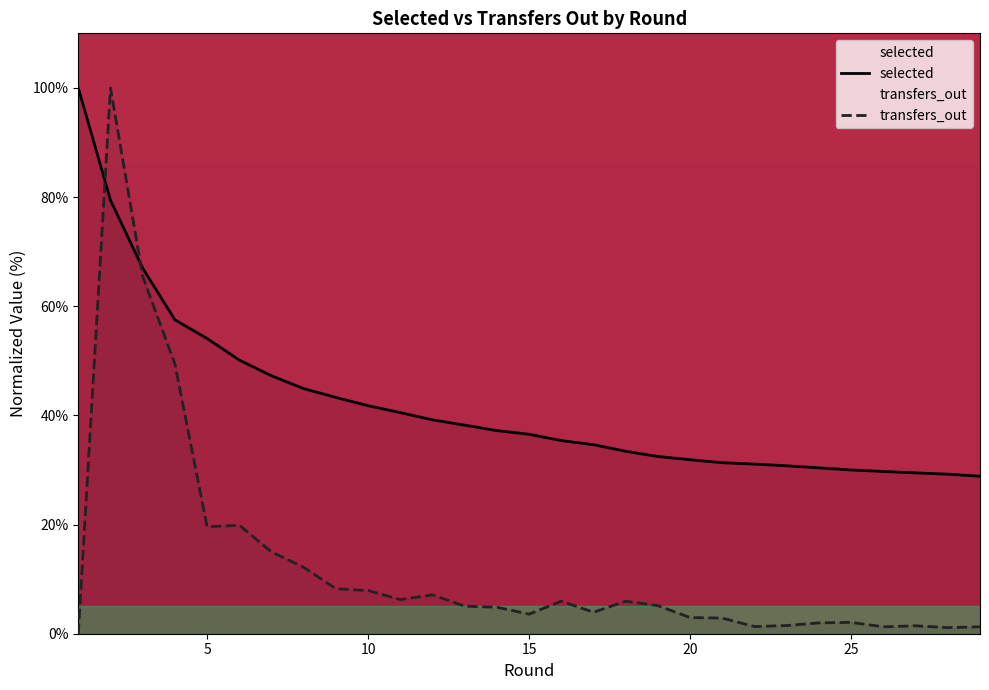

How many data points in transfers_out are above 5?

15